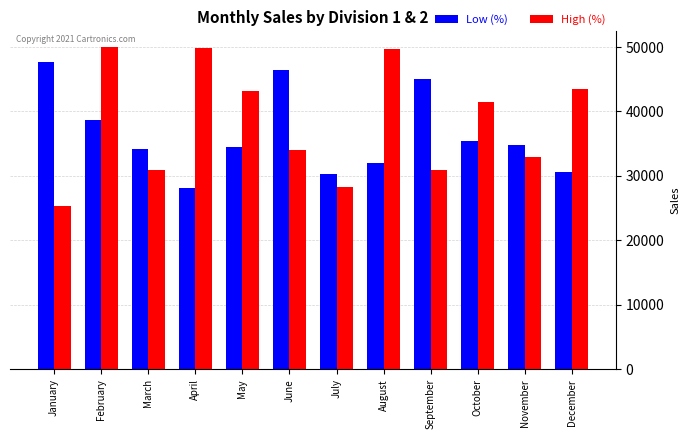

What is the spread (max minus min) of values at November?

1813